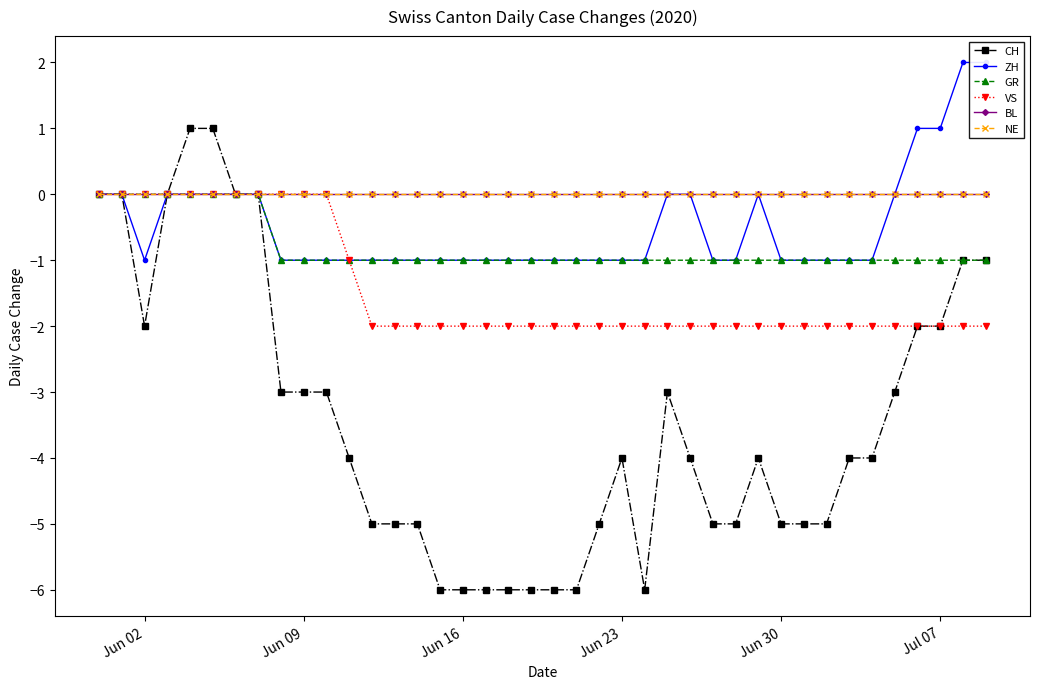

How many data points does each series have?

40